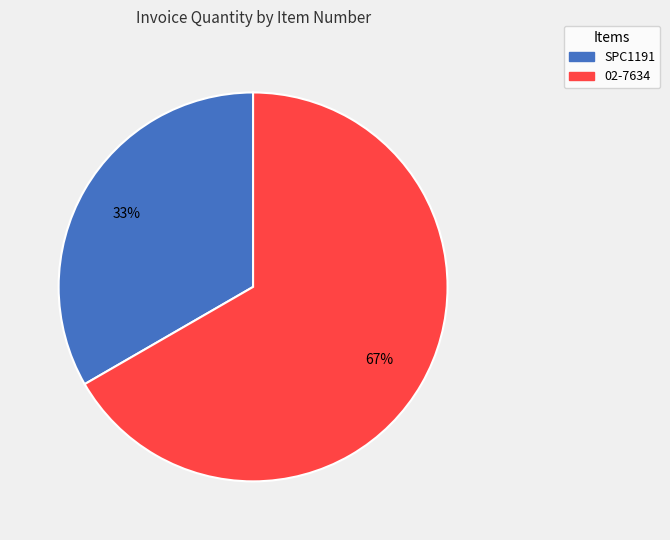

Combined, do 02-7634 and SPC1191 account for over 50%?

Yes